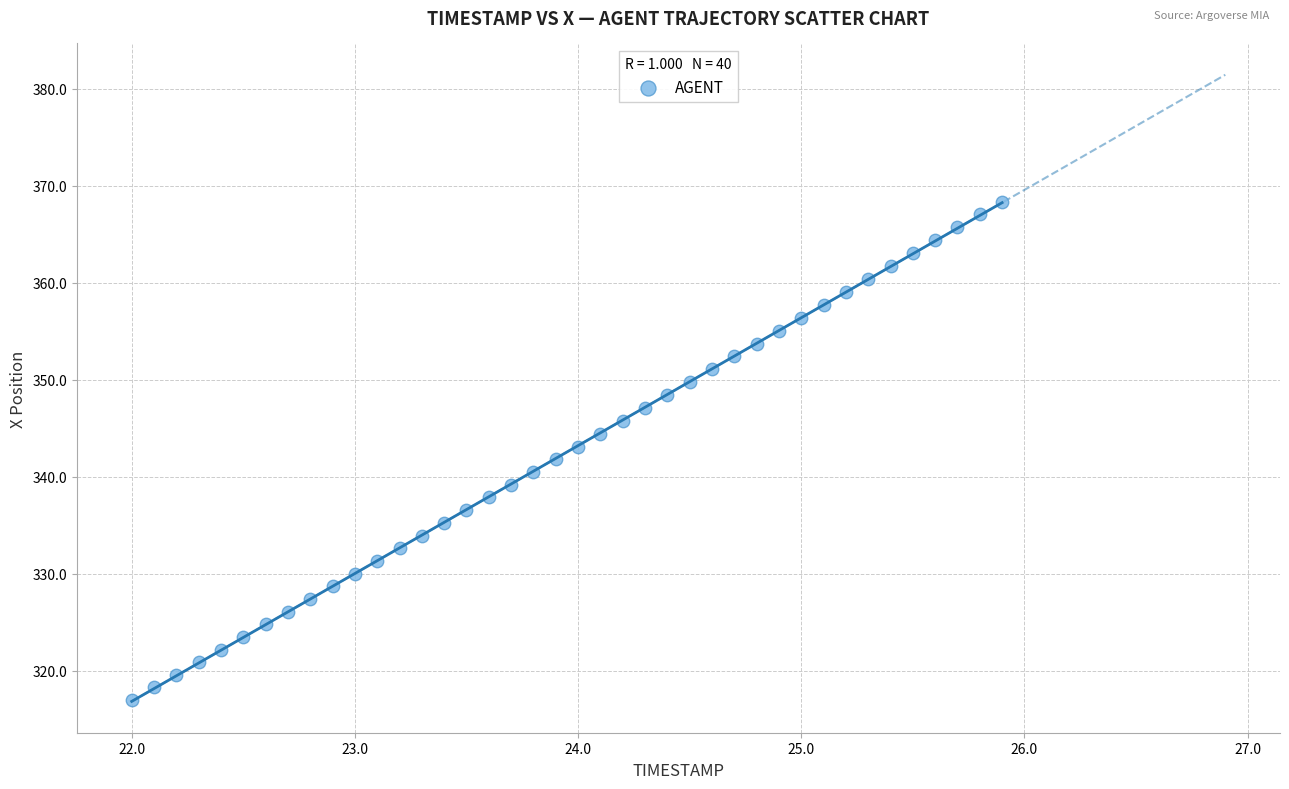

What is the range of Y values (max minus min)?

51.4